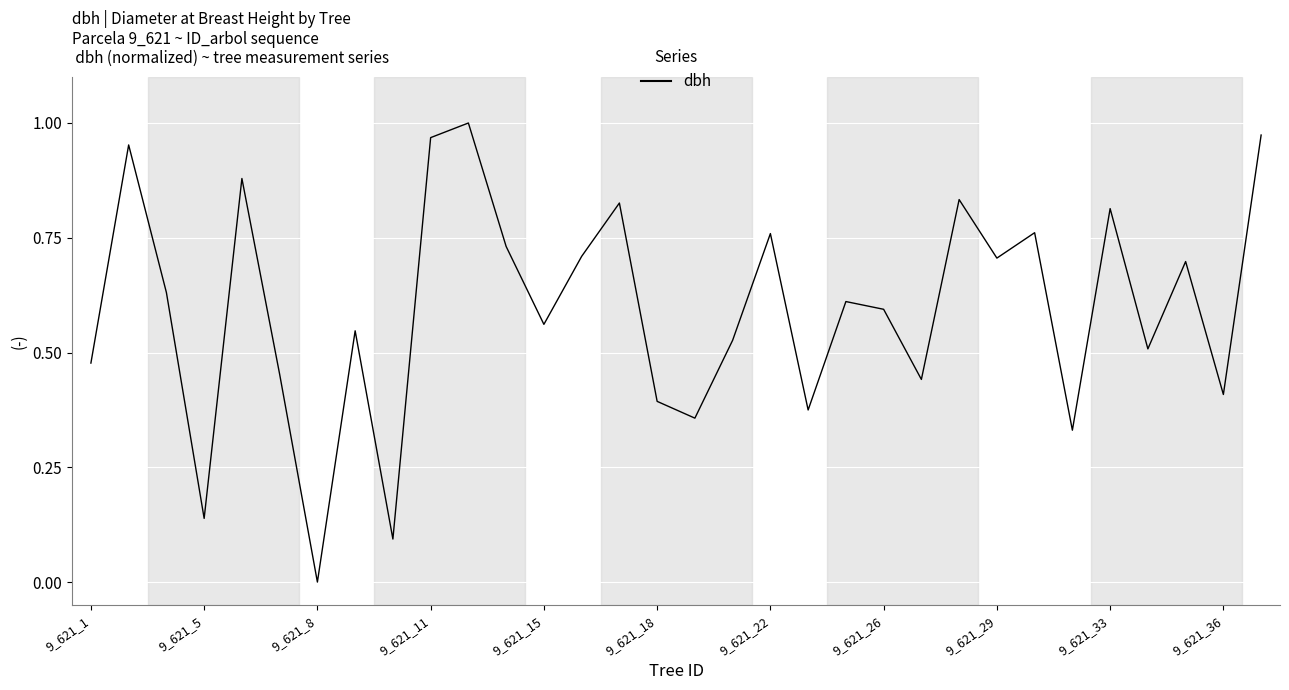

Count the number of categories in the chart.

32